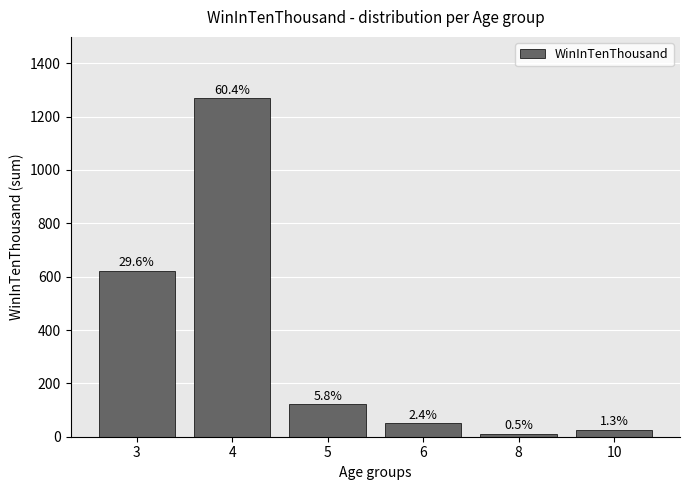

What is the average value?

350